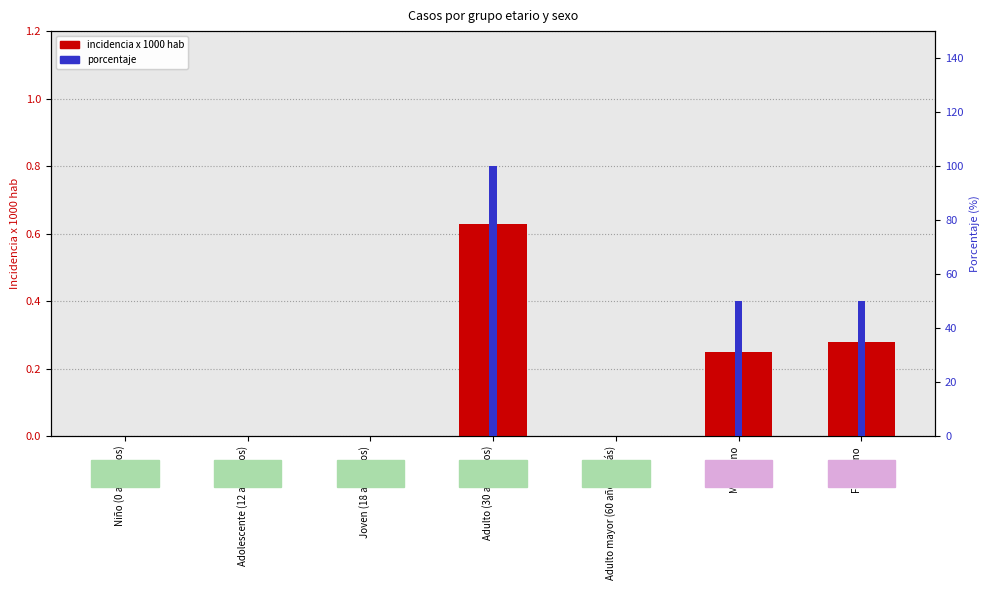

Which series has the largest total across all categories?

porcentaje